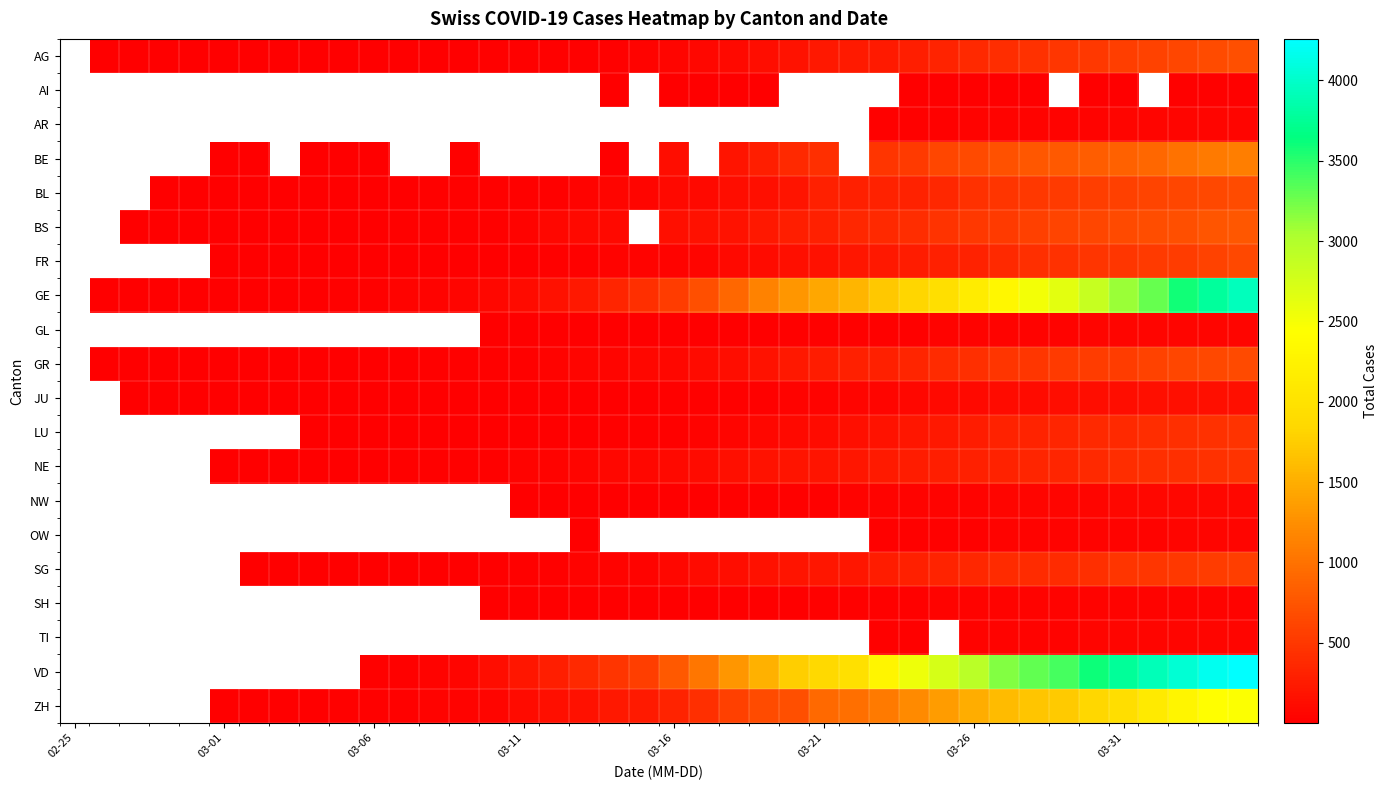

Which has a higher value, 27 or 31?

31